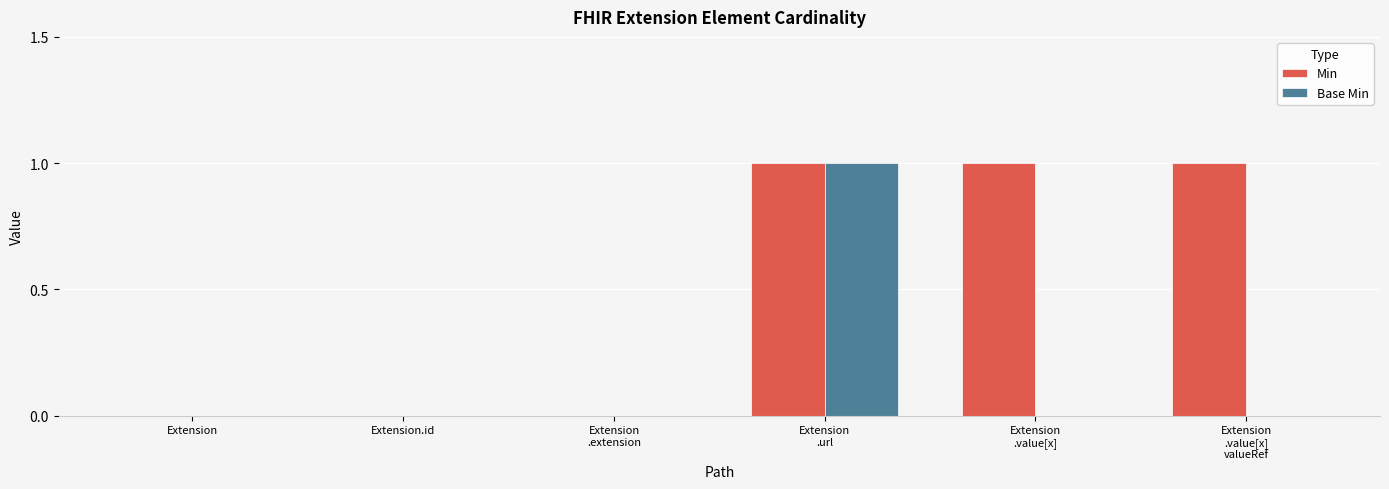

The Base Min series shows 0 at Extension. True or false?

True